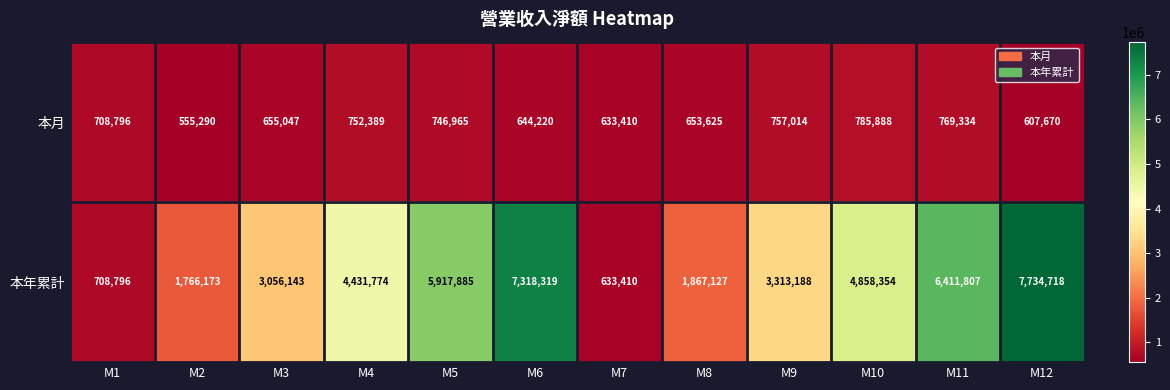

How many categories are shown in the chart?

12